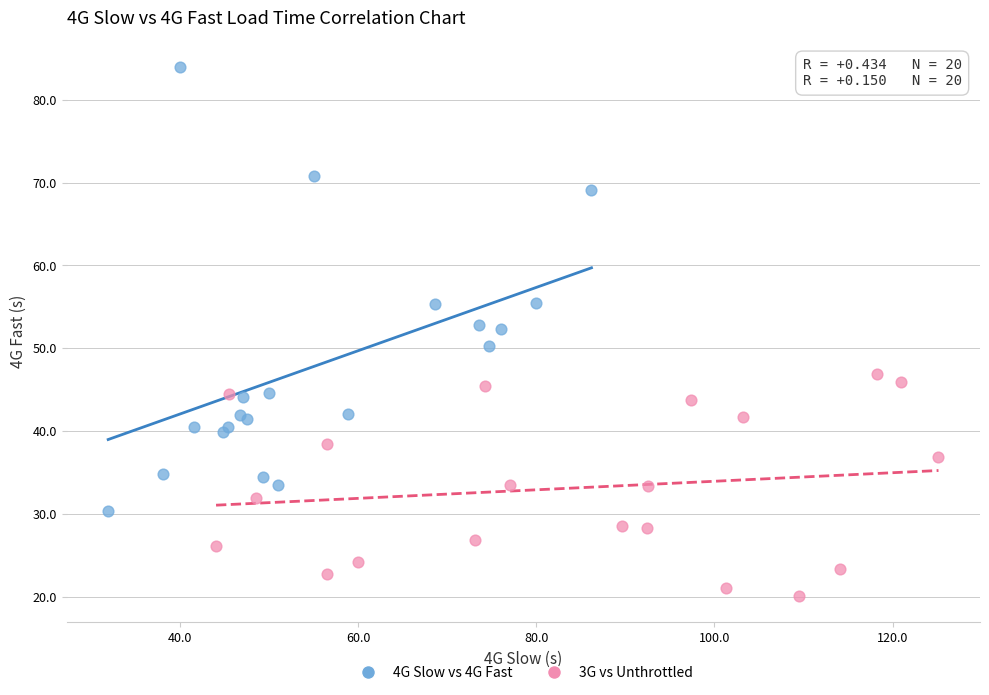

Which series contains the lowest Y value?

3G vs Unthrottled